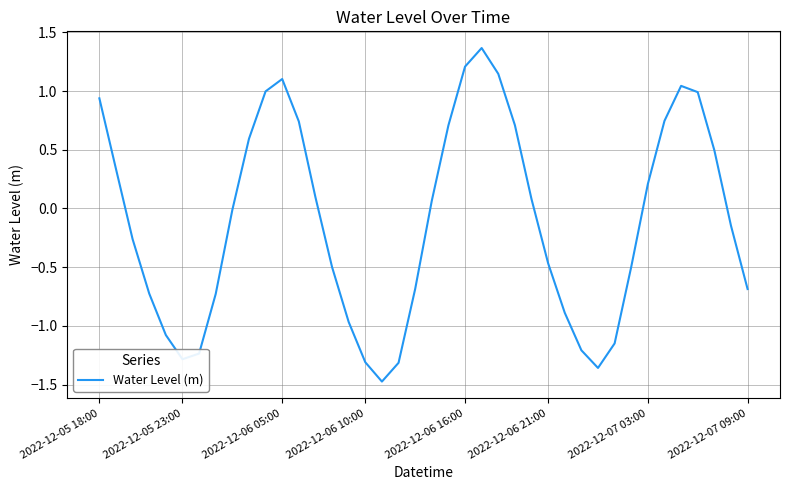

What is the difference between the maximum and minimum values?

2.8